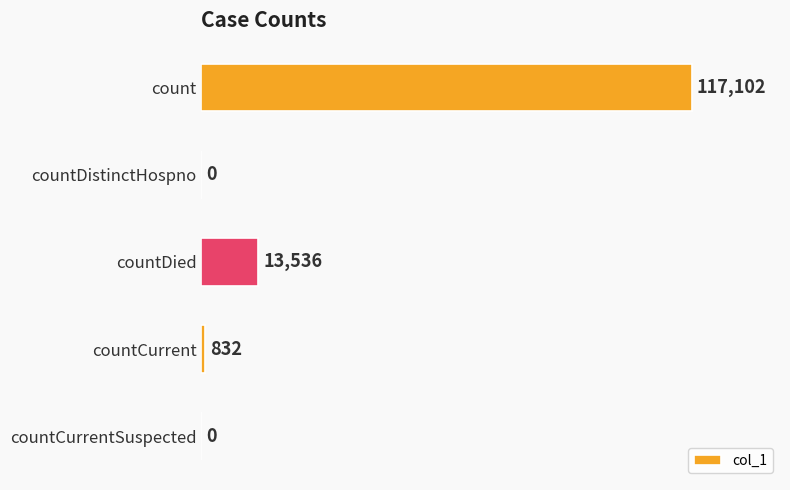

Is it true that the value at countDistinctHospno is 62576?

False